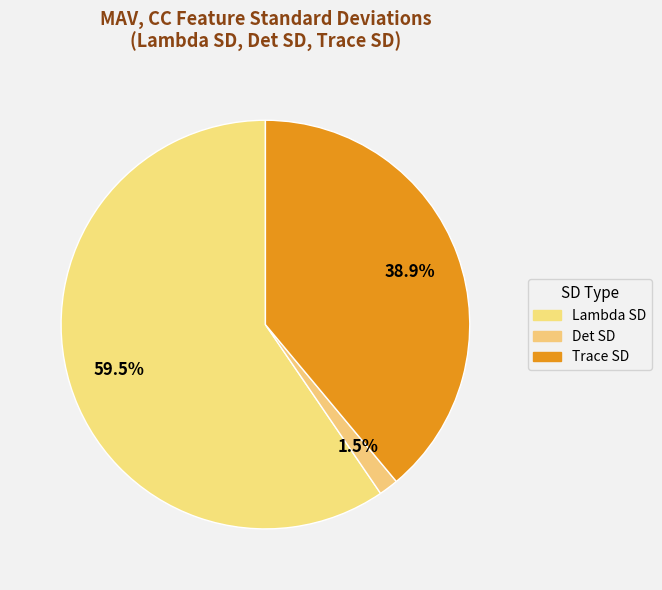

What percentage is the Lambda SD slice, to the nearest percent?

60%